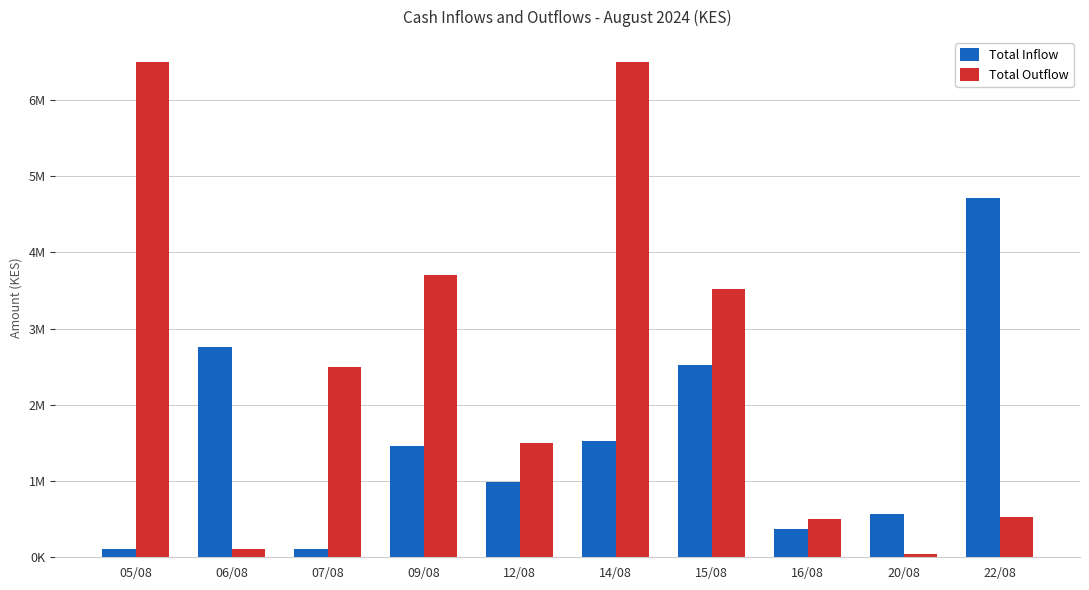

List the labels in order of Total Outflow value, smallest first.

20/08, 06/08, 16/08, 22/08, 12/08, 07/08, 15/08, 09/08, 05/08, 14/08